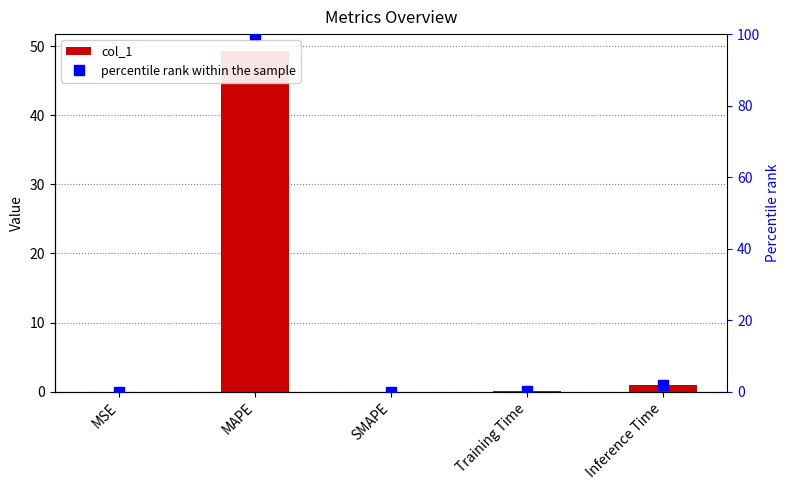

Reading left to right, list all the values displayed in this chart.

col_1: MSE=0.0	MAPE=49.3	SMAPE=0.0	Training Time=0.1	Inference Time=0.9
percentile rank within the sample: MSE=0.0	MAPE=100.0	SMAPE=0.0	Training Time=0.2	Inference Time=1.9